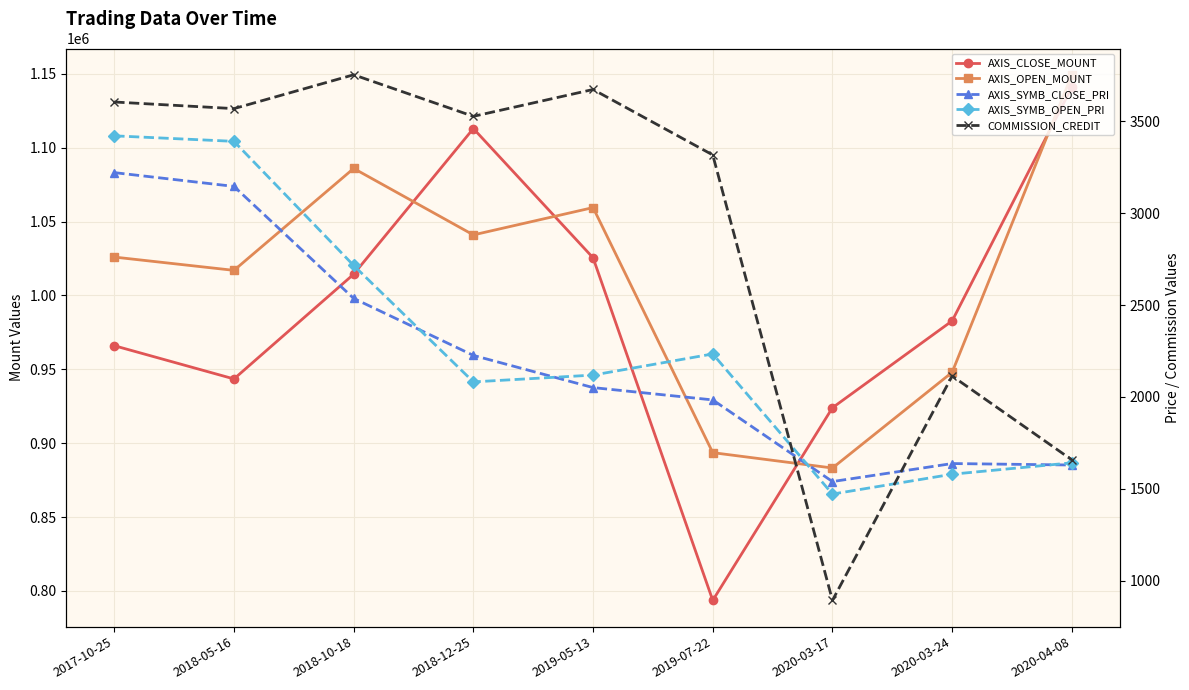

Reading right to left, what are all the values shown in this chart?

AXIS_CLOSE_MOUNT: 1141000	982800	924000	793600	1025500	1113000	1014400	943500	966000
AXIS_OPEN_MOUNT: 1149400	948000	883200	893600	1059500	1041000	1086000	1017000	1026000
AXIS_SYMB_CLOSE_PRI: 1630	1638	1540	1984	2051	2226	2536	3145	3220
AXIS_SYMB_OPEN_PRI: 1642	1580	1472	2234	2119	2082	2715	3390	3420
COMMISSION_CREDIT: 1658	2114	894	3316	3672	3526	3752	3568	3604